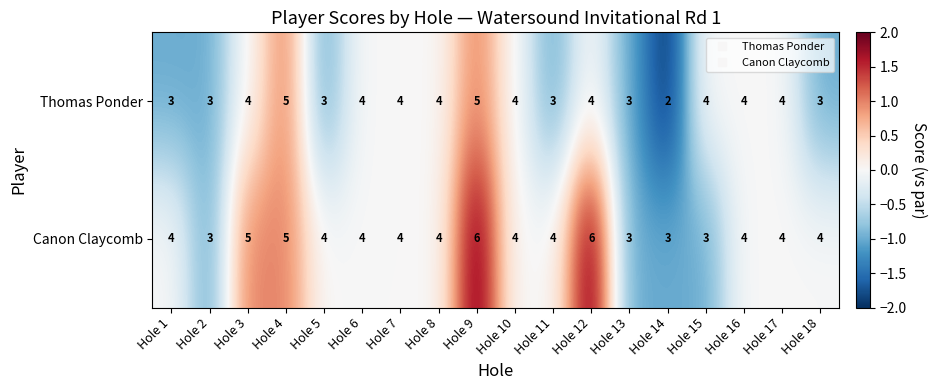

Count the Canon Claycomb values in the range 4 to 5.

12